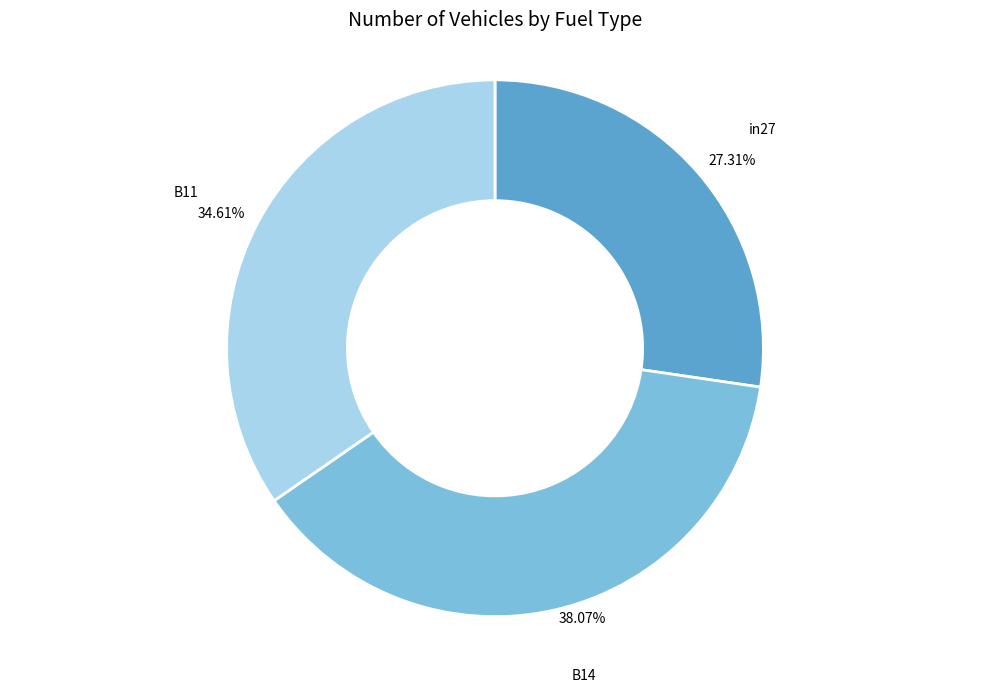

Which slice is the largest?

B14